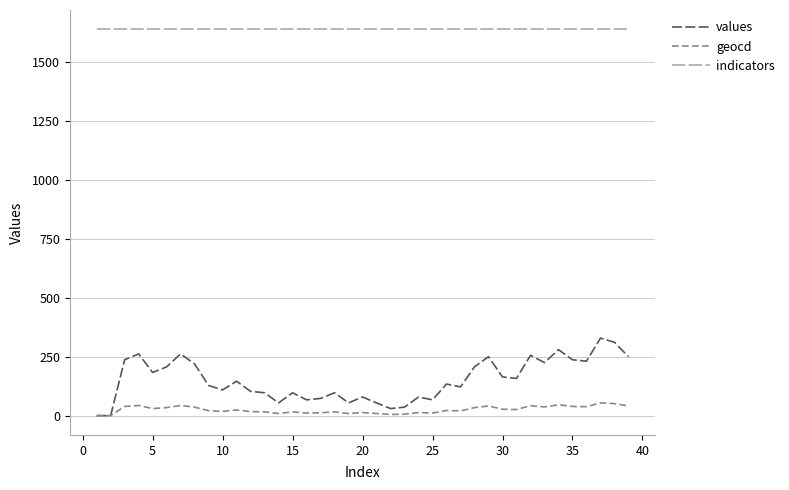

What is the highest value of the values series?

329